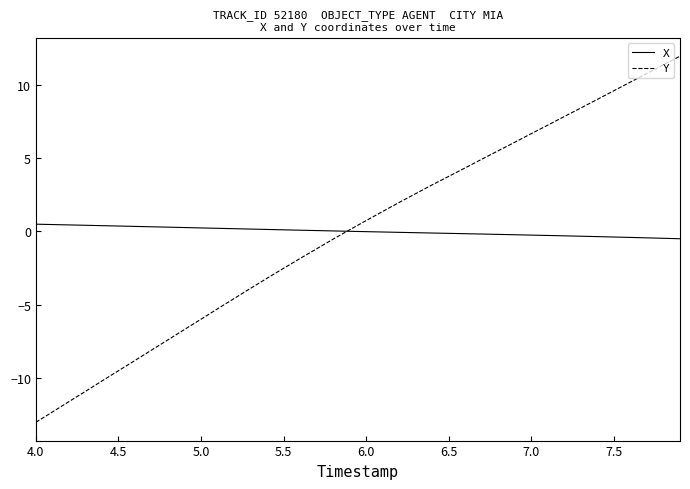

List the series in order of their peak value, highest first.

Y, X